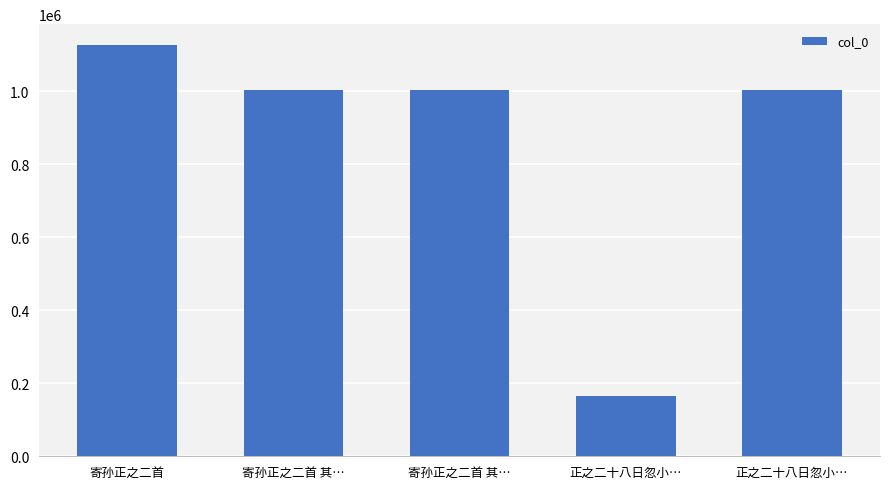

Rank the categories by value from highest to lowest.

寄孙正之二首, 正之二十八日忽小…, 寄孙正之二首 其…, 寄孙正之二首 其…, 正之二十八日忽小…